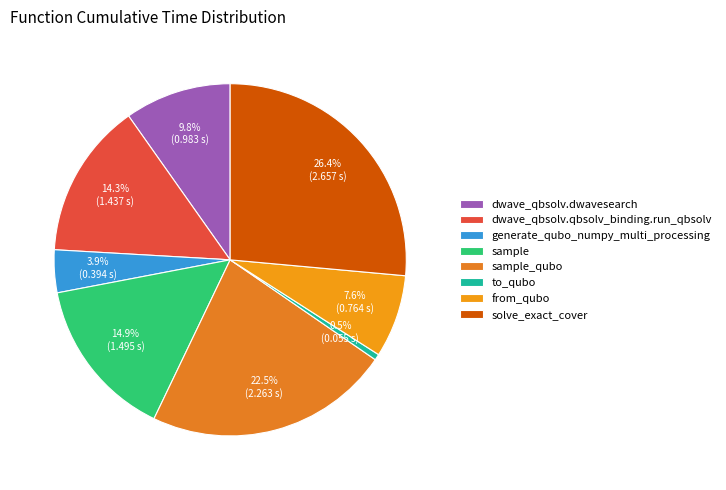

To the nearest percent, what portion does solve_exact_cover represent?

26%